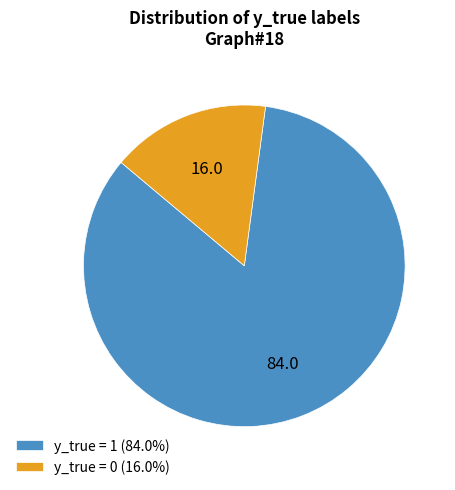

Is y_true = 1 (84.0%) the majority of the pie?

Yes